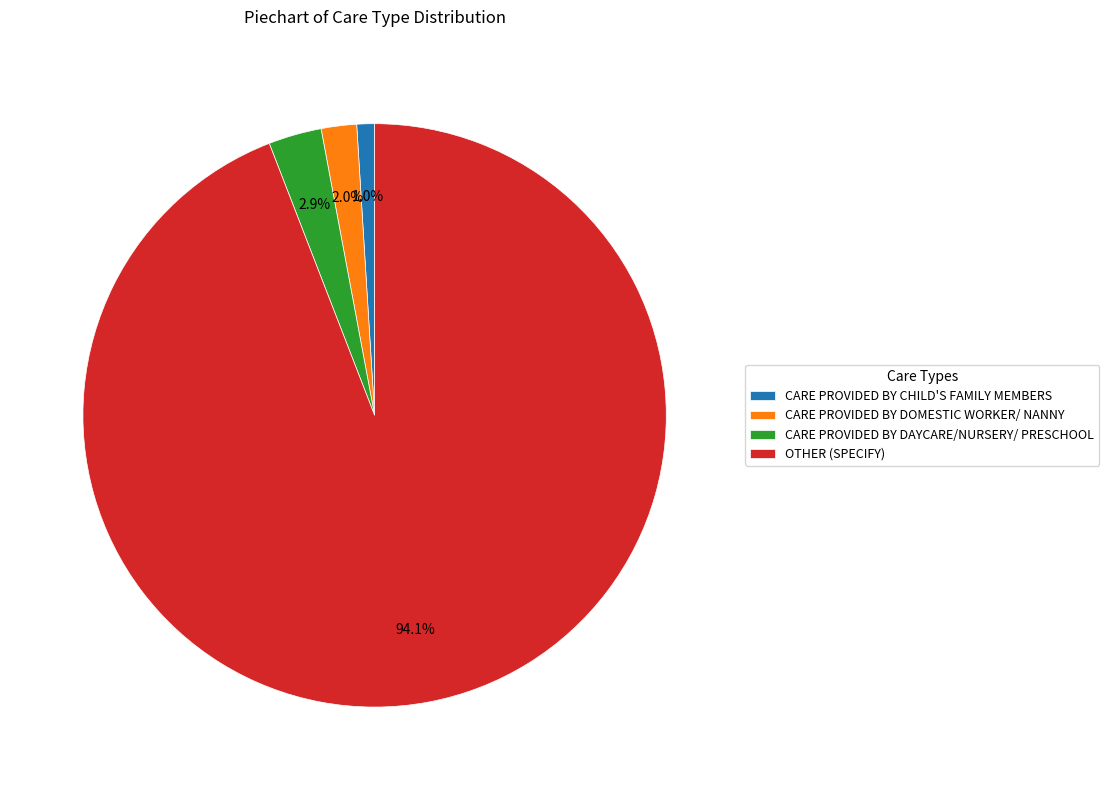

Which slice is the smallest?

CARE PROVIDED BY CHILD'S FAMILY MEMBERS